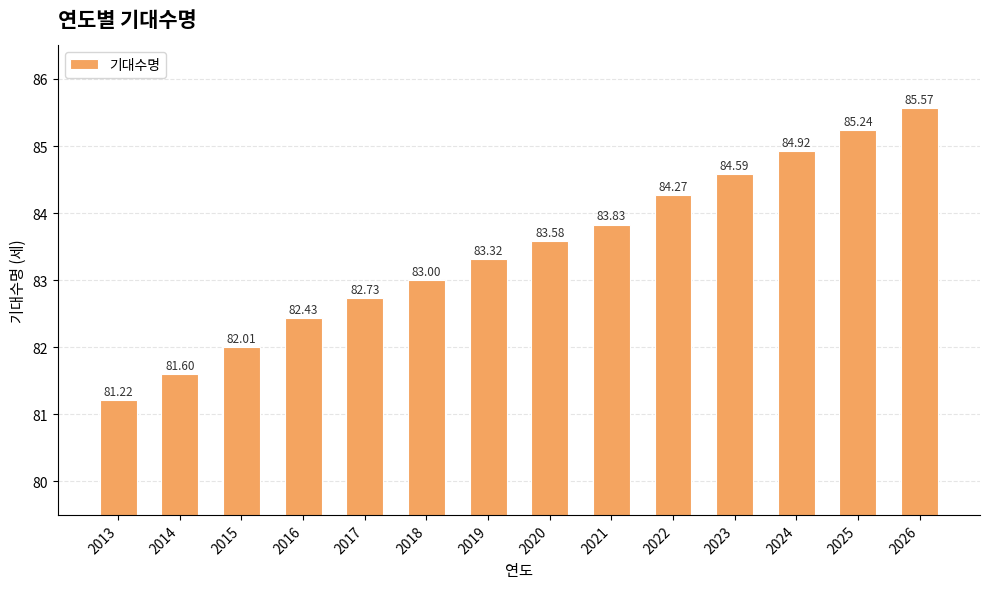

Between 2016 and 2019, which is larger?

2019